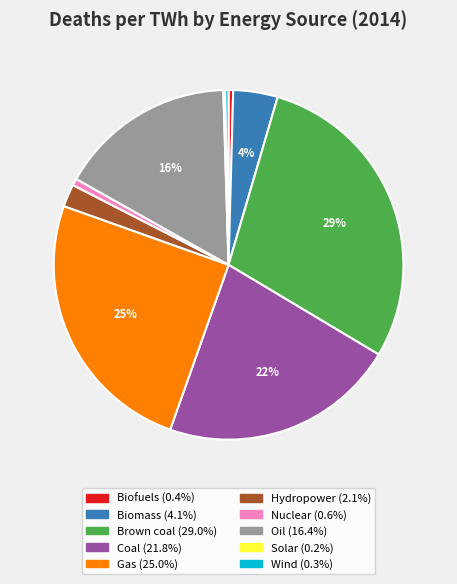

Approximately how many times larger is the value at Nuclear compared to Wind?

2.0